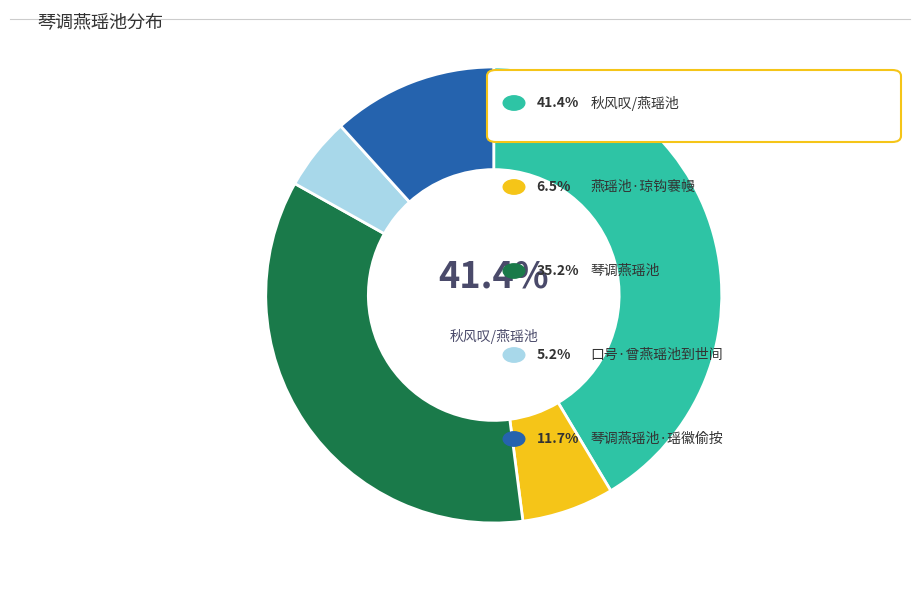

Is there any slice that represents more than half of the pie?

No